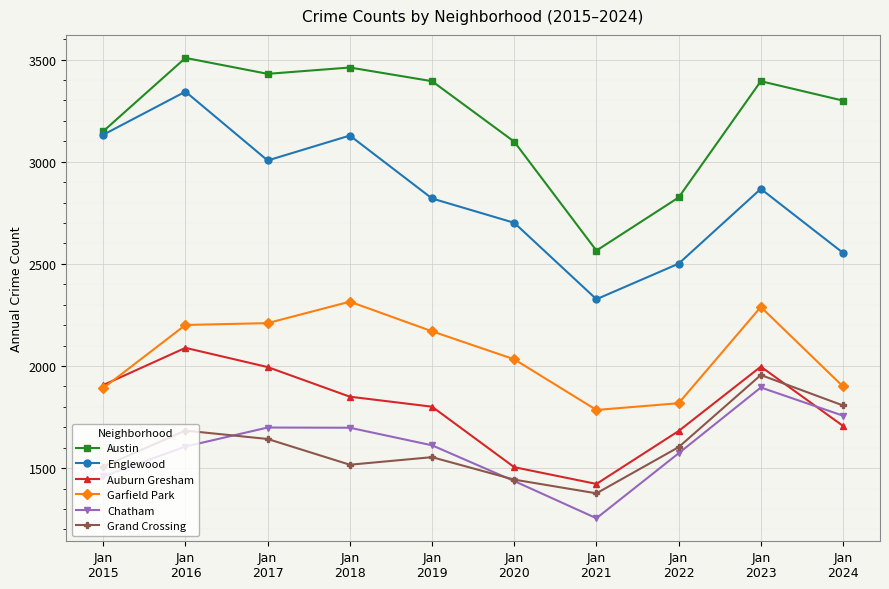

What is the lowest value of the Chatham series?

1255